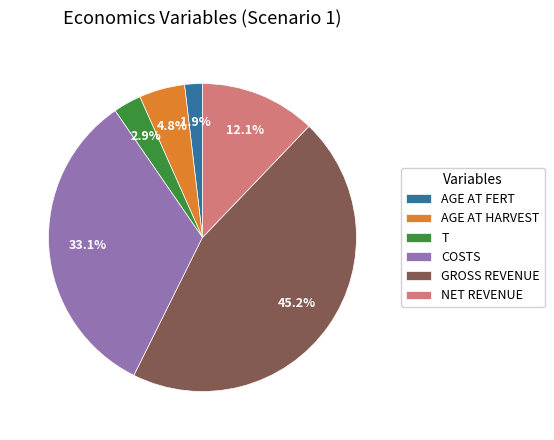

Which category has the biggest portion of the pie?

GROSS REVENUE